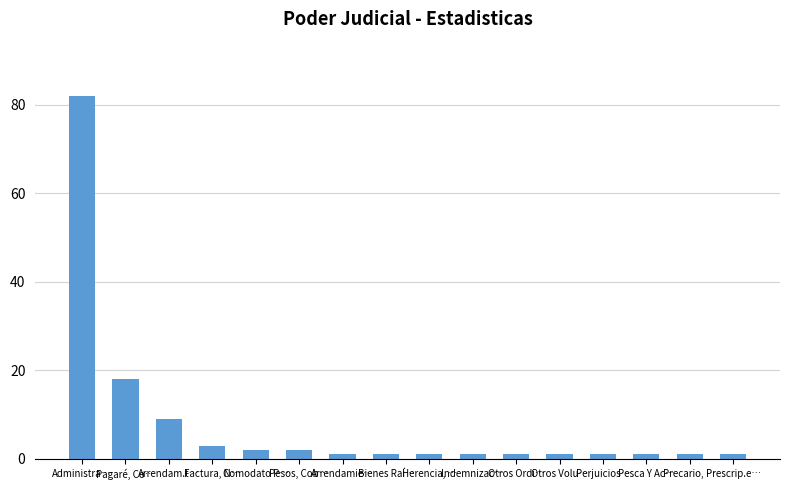

What position from the right is Pesos, Cob…?

11